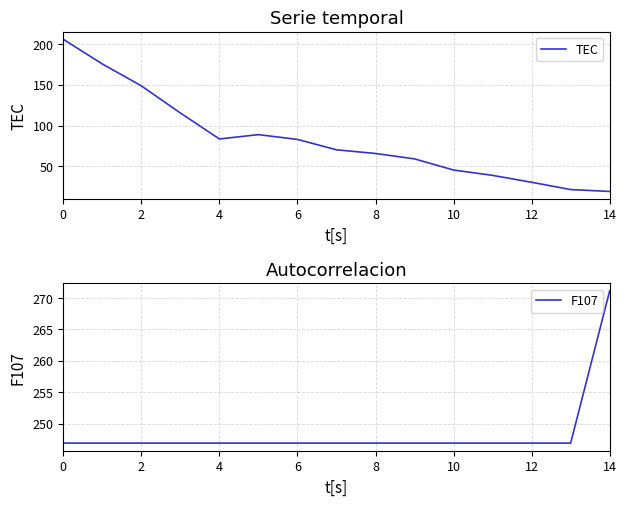

What is the average value of the F107 series?

248.5